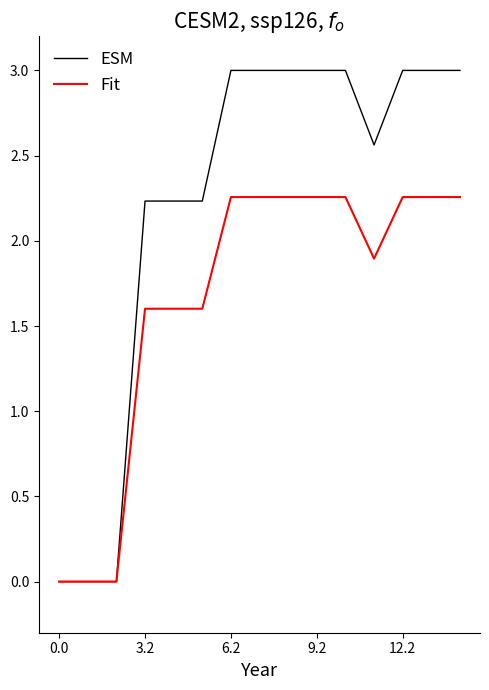

What is the greatest value displayed?

3.0